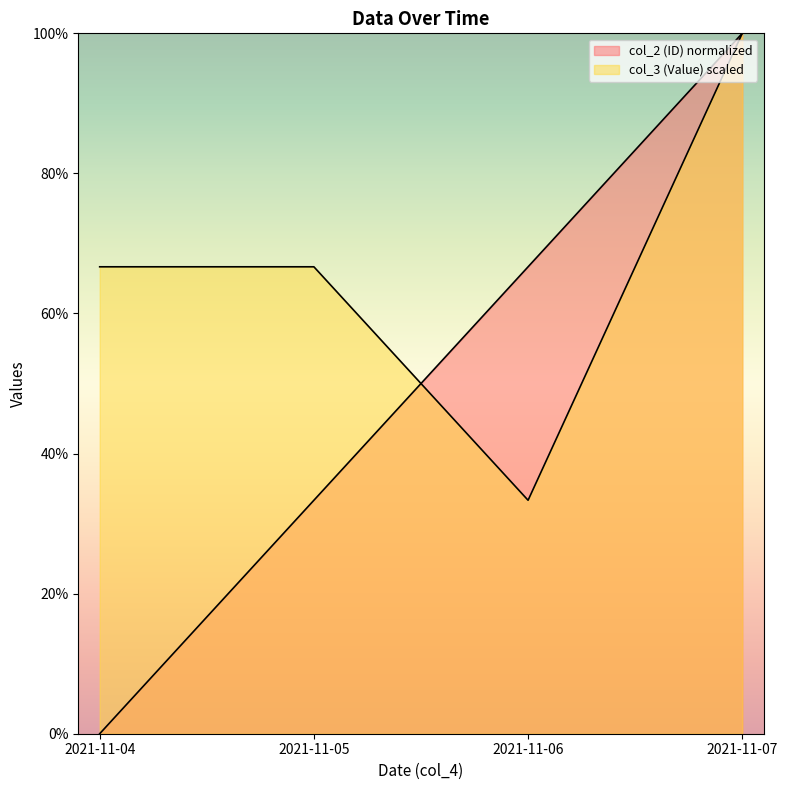

The value of col_3 (Value) at 2021-11-07 is 100.0. True or false?

True